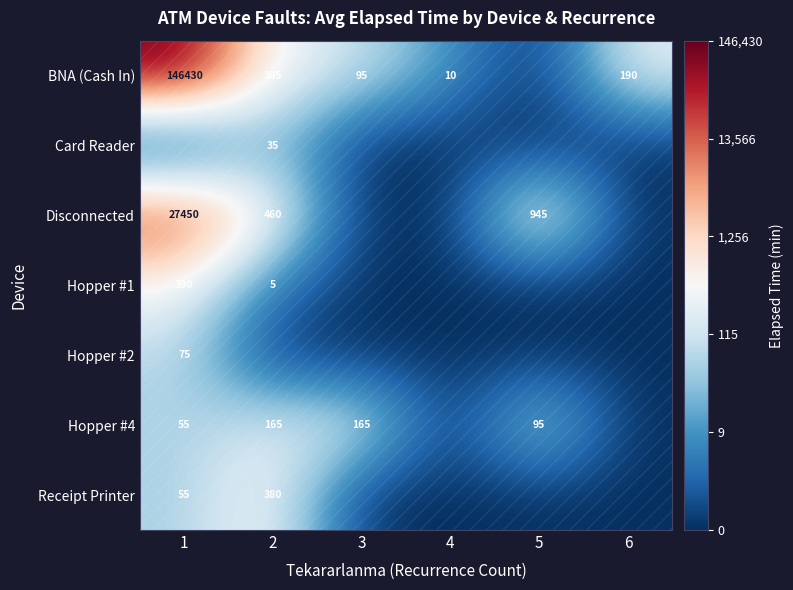

Count the number of data series in this chart.

7